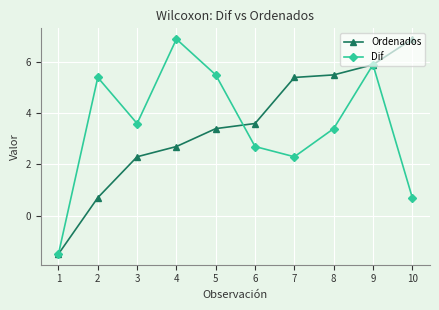

How many interior local valleys does the Dif series have?

2